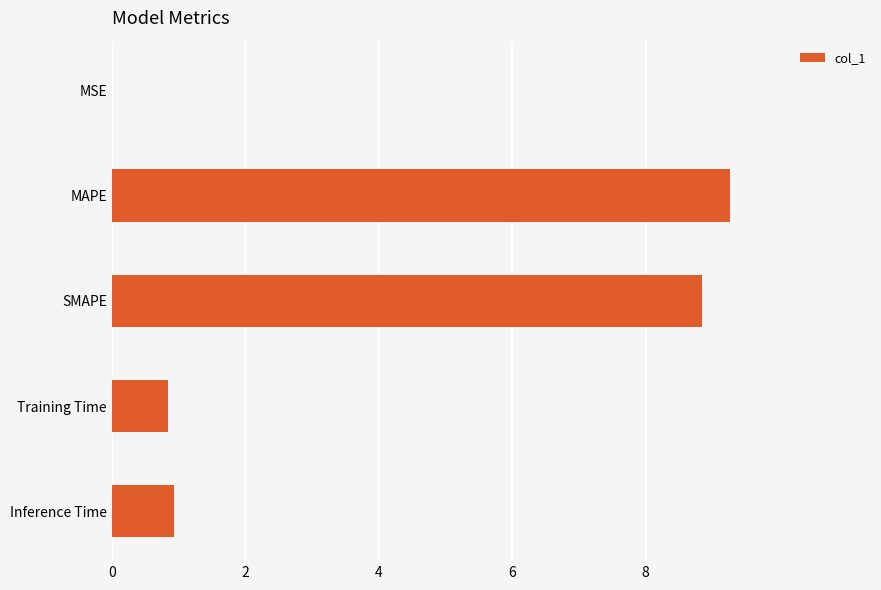

True or false: the data shows 8.8 at SMAPE.

True